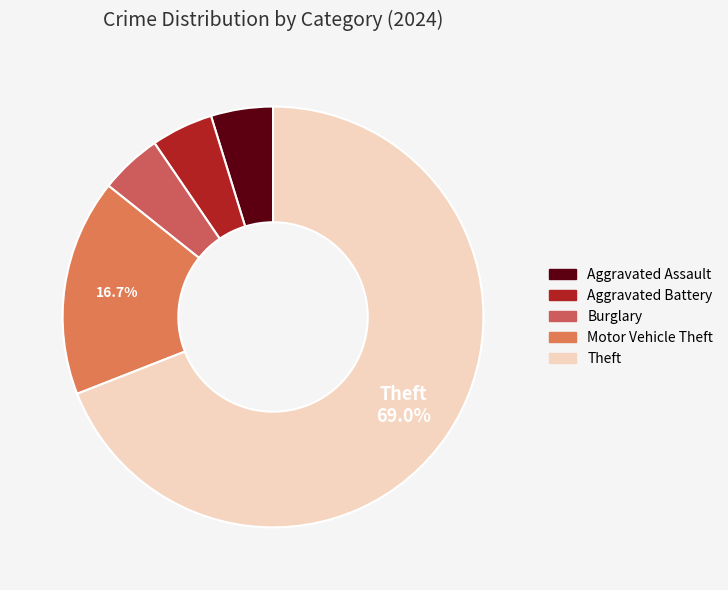

Which category has the biggest portion of the pie?

Theft